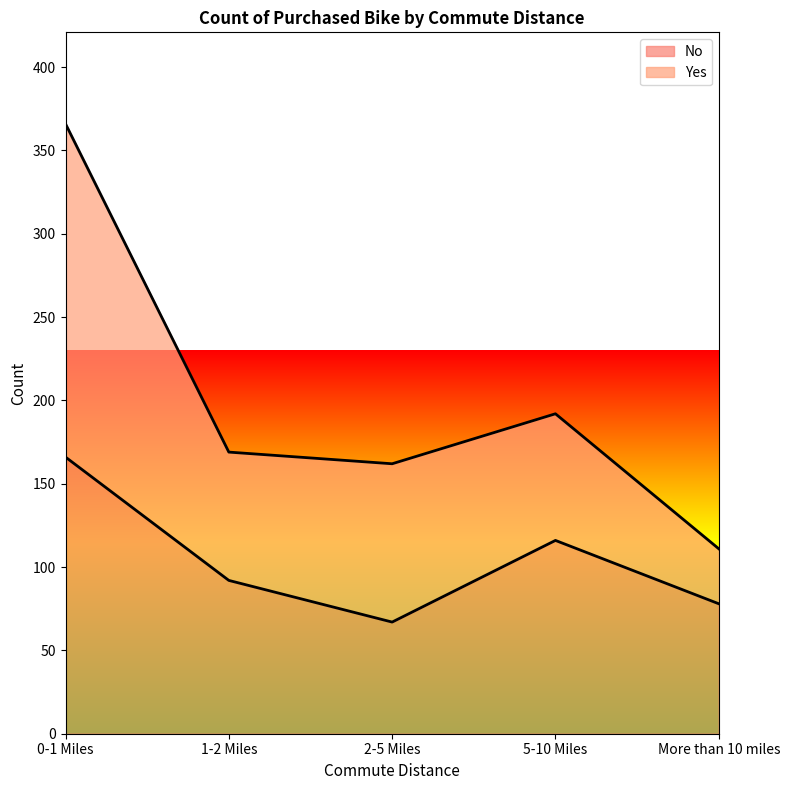

True or false: the data has more than 2 interior local peaks.

False